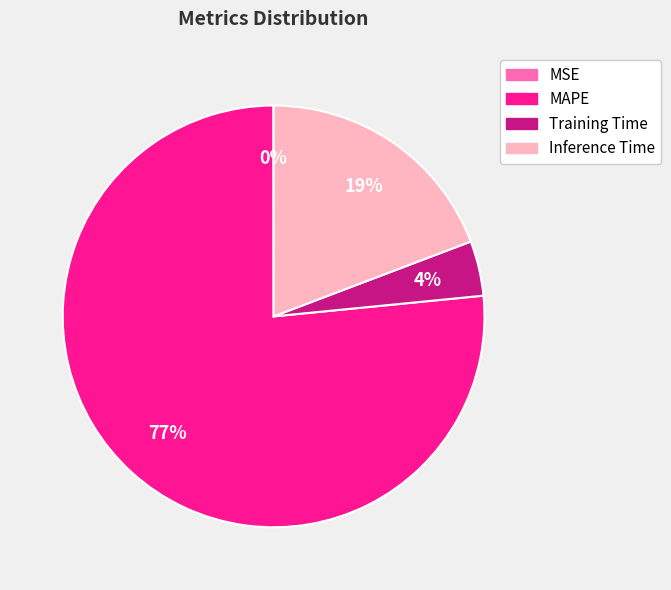

To the nearest percent, what portion does Training Time represent?

4%